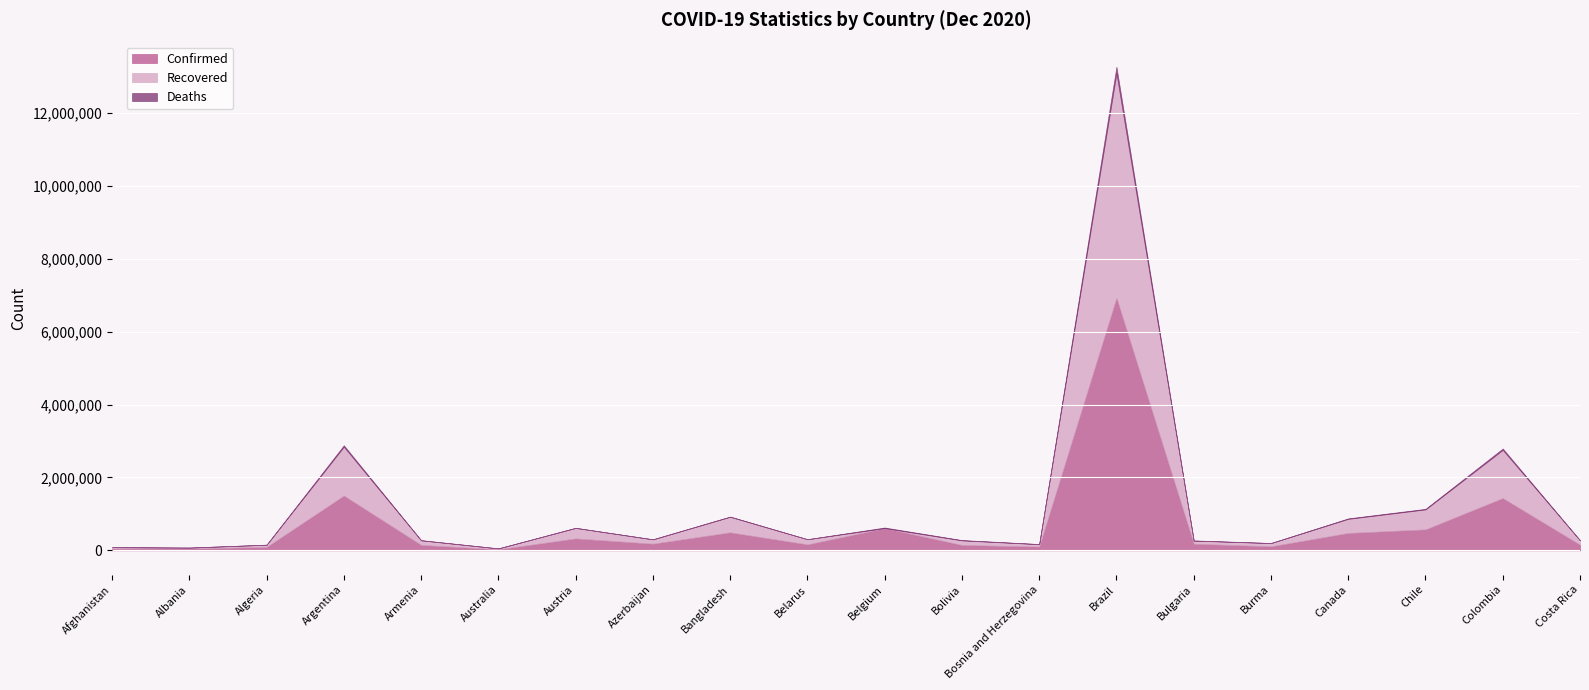

Reading right to left, transcribe all the data shown in this chart.

Confirmed: 154096	1434516	575329	477201	110667	181544	6927145	102330	147345	609211	164059	494209	183259	327679	28048	149120	1503222	93065	50000	48952
Recovered: 121031	1321469	548190	387411	89418	85578	6158049	67649	126439	0	141443	426729	119005	287750	25689	127452	1340120	61307	25876	38336
Deaths: 1956	39195	15949	13653	2319	5838	181835	3457	9024	18054	1282	7129	2007	4648	908	2529	41041	2623	1028	1995